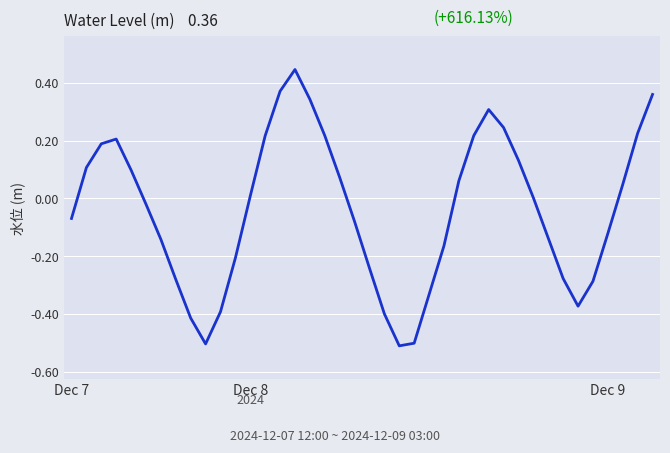

What is the smallest value displayed?

-0.5